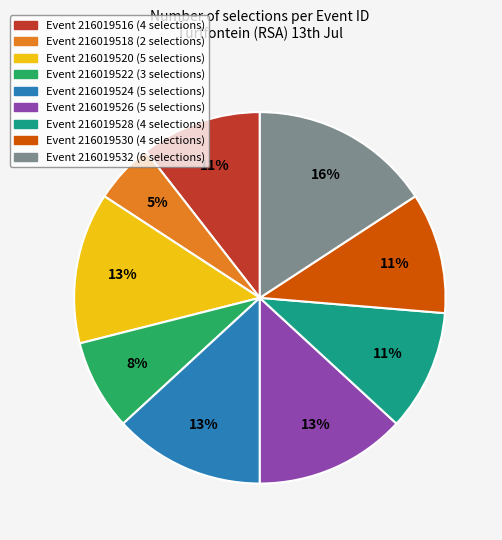

Which slice is the smallest?

Event 216019518 (2 selections)